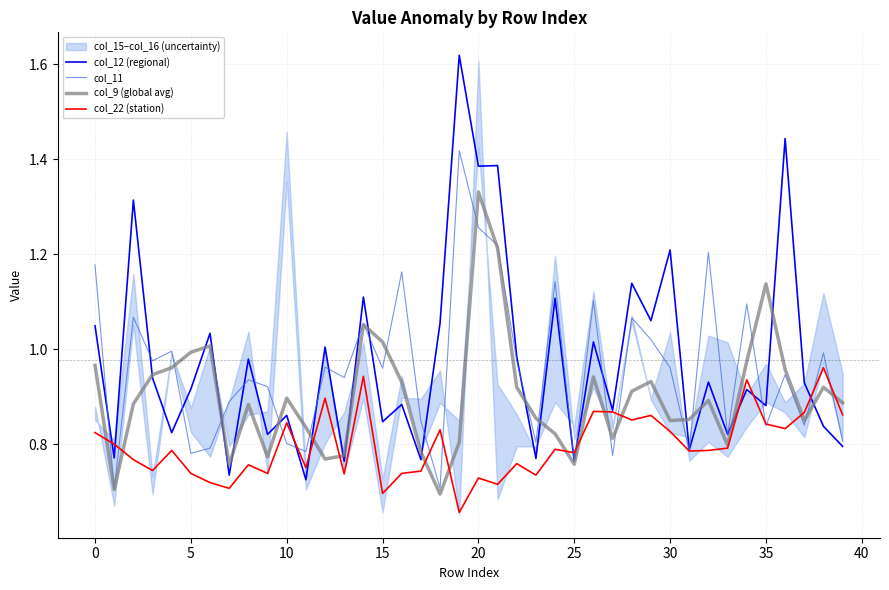

Reading left to right, what are all the values shown in this chart?

col_12: 1.0	0.8	1.3	0.9	0.8	0.9	1.0	0.7	1.0	0.8	0.9	0.7	1.0	0.8	1.1	0.8	0.9	0.8	1.1	1.6	1.4	1.4	1.0	0.8	1.1	0.8	1.0	0.9	1.1	1.1	1.2	0.8	0.9	0.8	0.9	0.9	1.4	0.9	0.8	0.8
col_11: 1.2	0.7	1.1	1.0	1.0	0.8	0.8	0.9	0.9	0.9	0.8	0.8	1.0	0.9	1.1	1.0	1.2	0.8	0.7	1.4	1.3	1.2	1.0	0.8	1.1	0.8	1.1	0.8	1.1	1.0	1.0	0.8	1.2	0.8	1.1	0.8	0.9	0.8	1.0	0.8
col_9: 1.0	0.7	0.9	0.9	1.0	1.0	1.0	0.8	0.9	0.8	0.9	0.8	0.8	0.8	1.1	1.0	0.9	0.8	0.7	0.8	1.3	1.2	0.9	0.9	0.8	0.8	0.9	0.8	0.9	0.9	0.9	0.9	0.9	0.8	1.0	1.1	1.0	0.9	0.9	0.9
col_22: 0.8	0.8	0.8	0.7	0.8	0.7	0.7	0.7	0.8	0.7	0.8	0.8	0.9	0.7	0.9	0.7	0.7	0.7	0.8	0.7	0.7	0.7	0.8	0.7	0.8	0.8	0.9	0.9	0.9	0.9	0.8	0.8	0.8	0.8	0.9	0.8	0.8	0.9	1.0	0.9